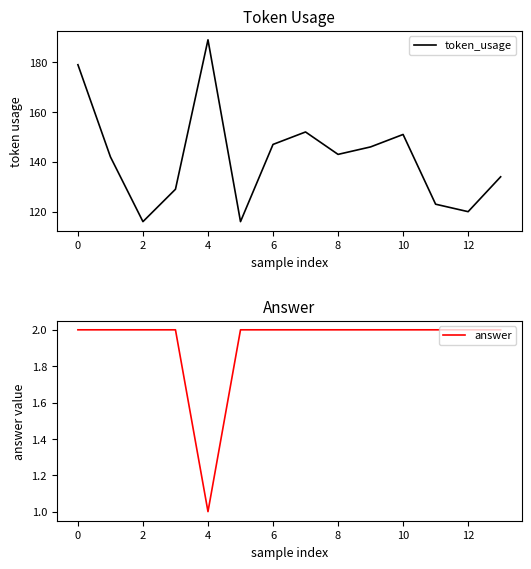

Does the chart display data point markers on the line(s)?

No